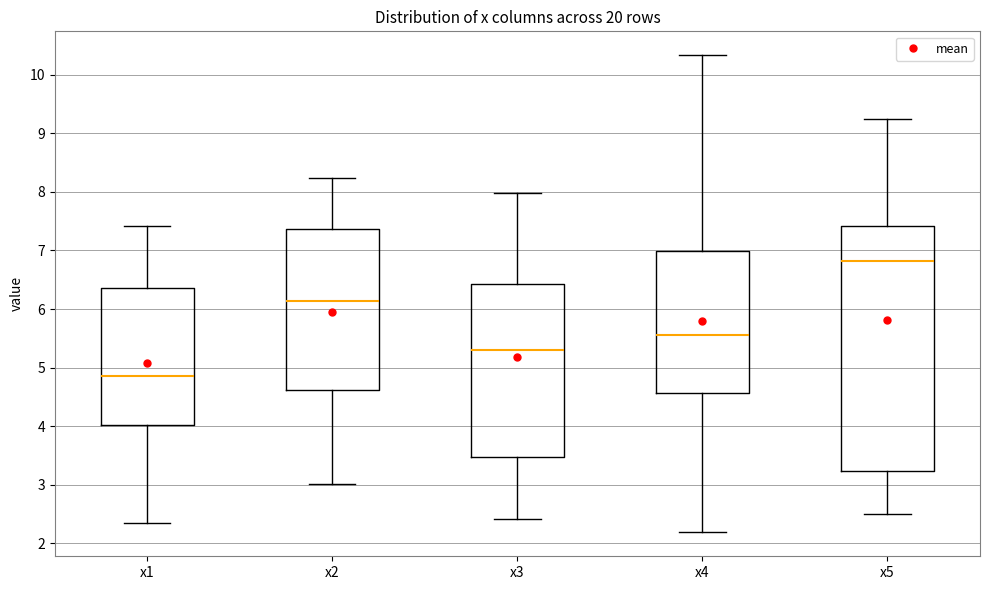

Reading left to right, transcribe this box plot: for each box, give where its median line is, the range the box spans, and where its two whiskers end, as read against the y-axis. The values are not printed on the chart, so give them approximately, as read against the axis.

x1: median 4.8, box 4.0 to 6.4, whiskers 2.3 to 7.4
x2: median 6.1, box 4.6 to 7.4, whiskers 3.0 to 8.2
x3: median 5.3, box 3.5 to 6.4, whiskers 2.4 to 8.0
x4: median 5.6, box 4.6 to 7.0, whiskers 2.2 to 10.3
x5: median 6.8, box 3.2 to 7.4, whiskers 2.5 to 9.2